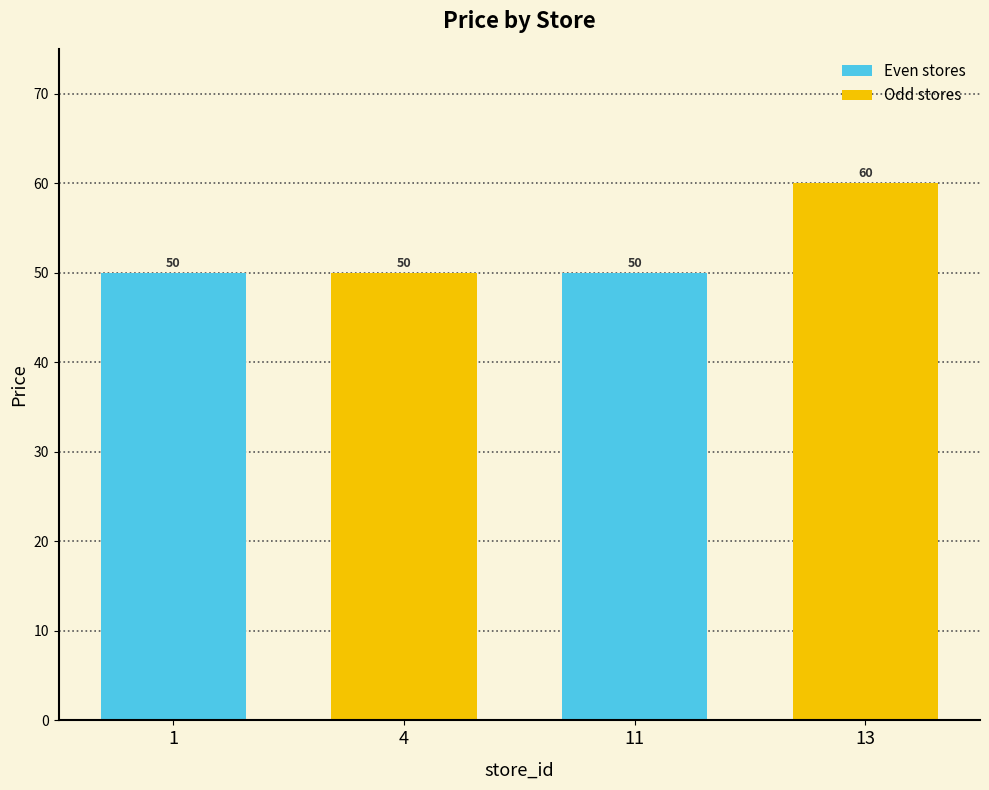

Approximately how many times larger is the value at 13 compared to 4?

1.2